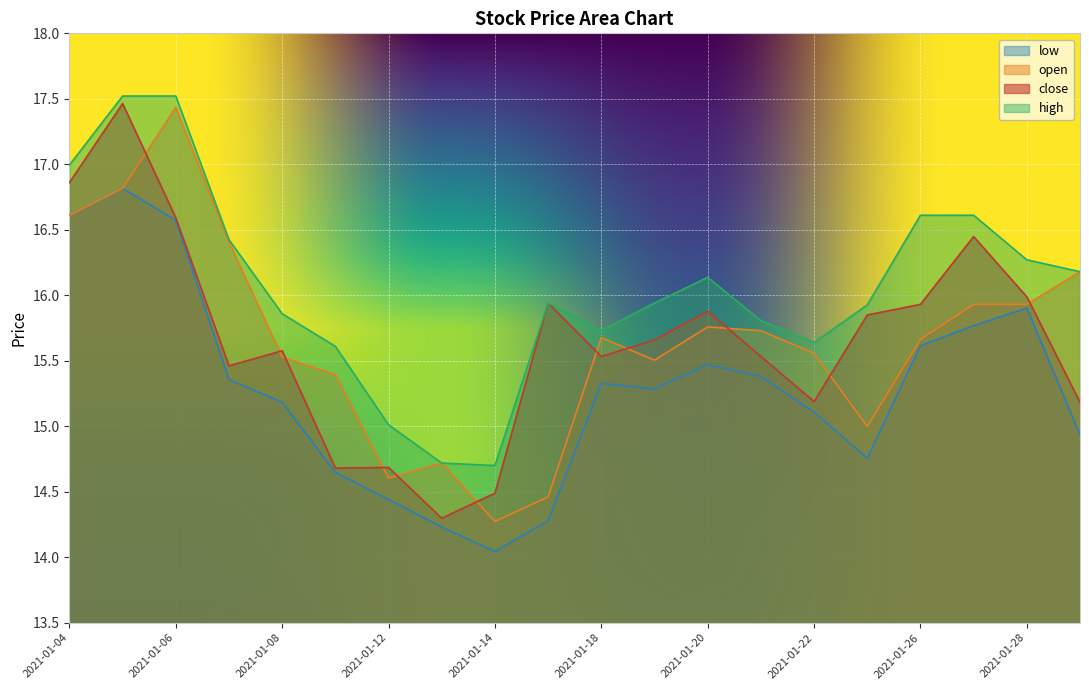

How many lines are shown in the chart?

4